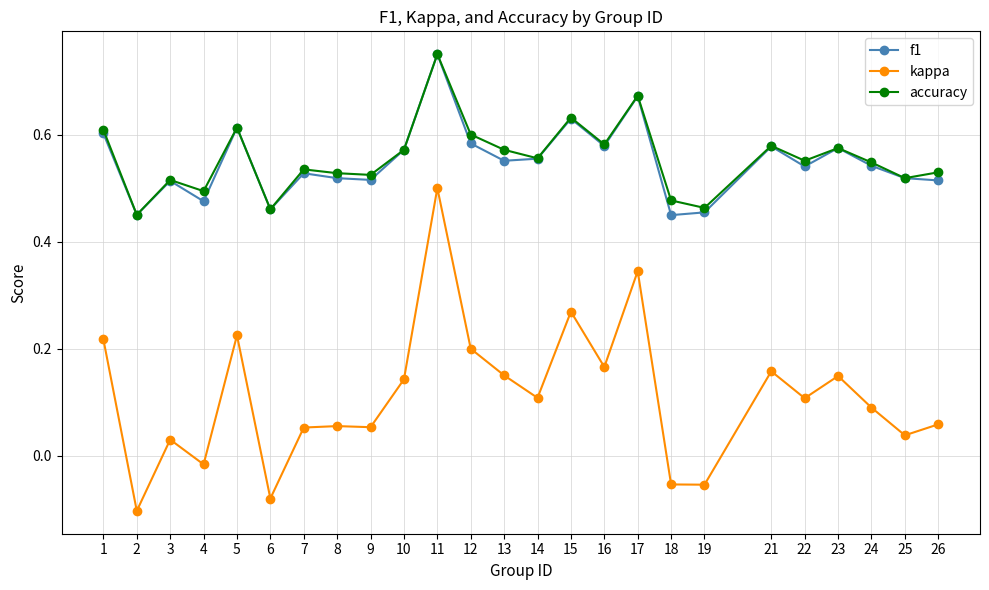

True or false: f1 has a value of 0.5 at 7.

True